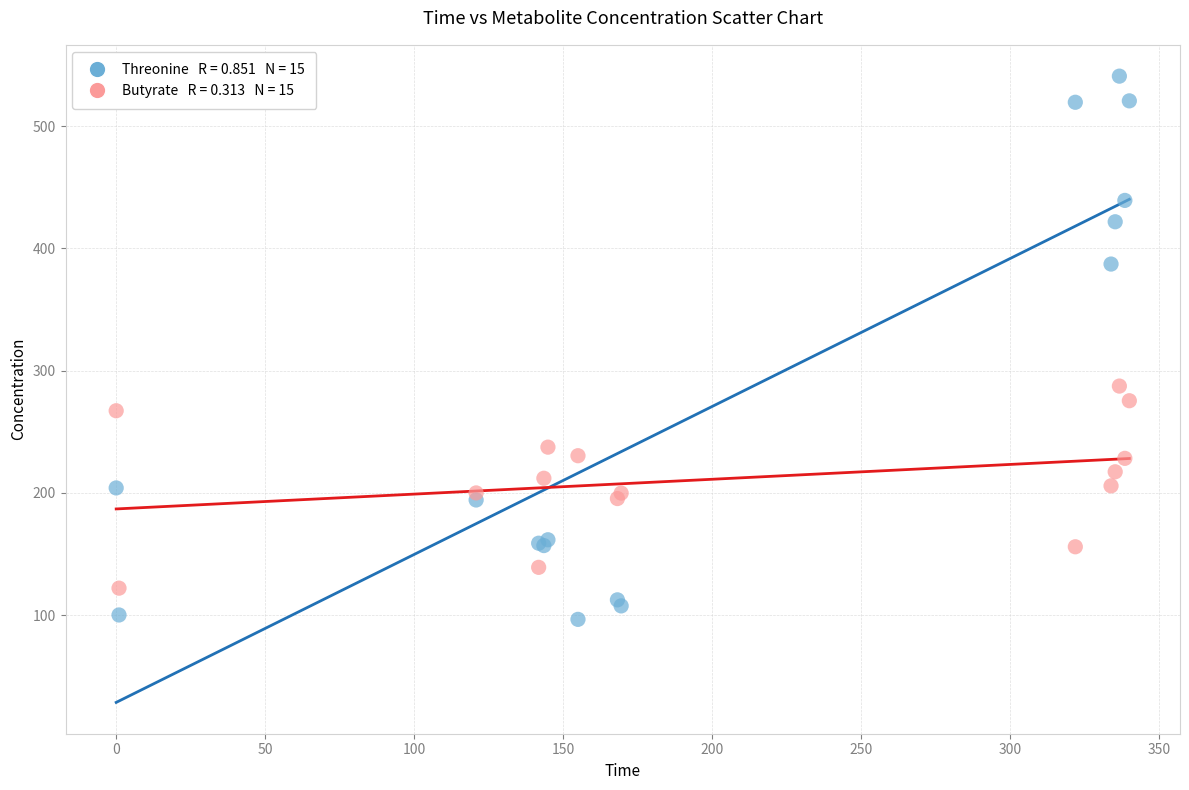

Across all series, what Y value is closest to 318?

287.3